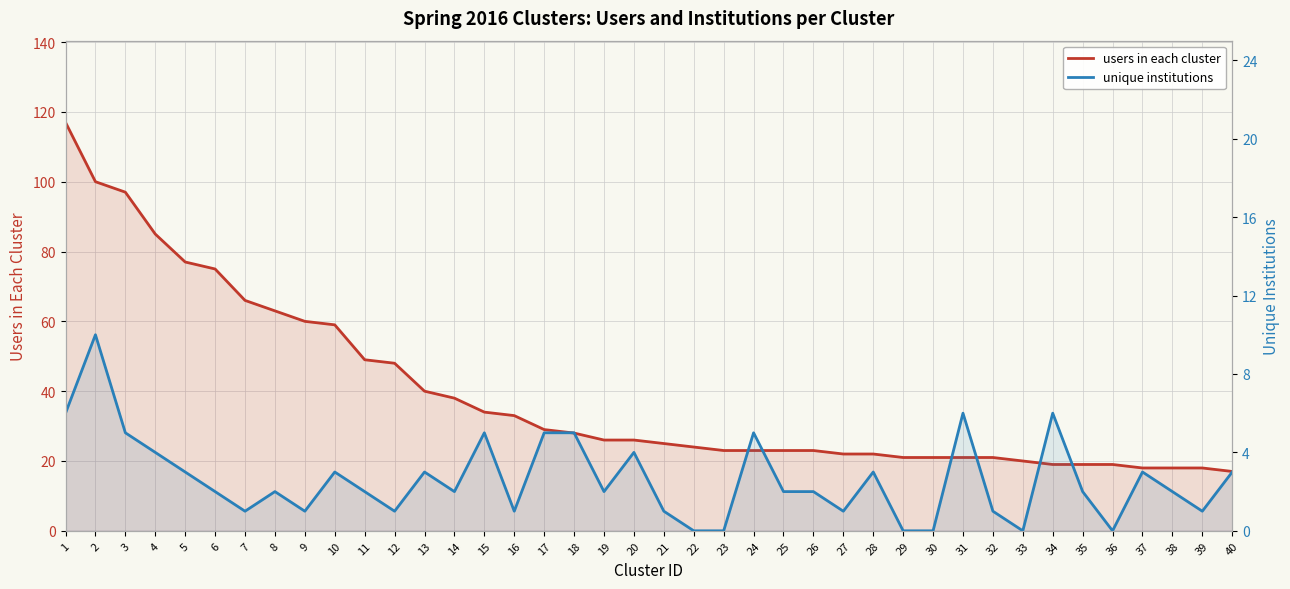

Which category has the lowest value across all series?

22